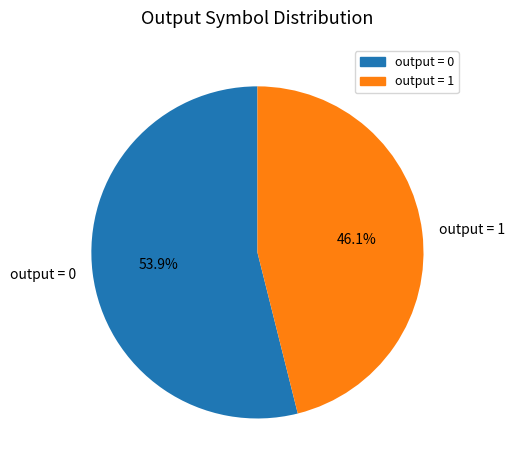

What is the total percentage of output = 0 and output = 1?

100.0%